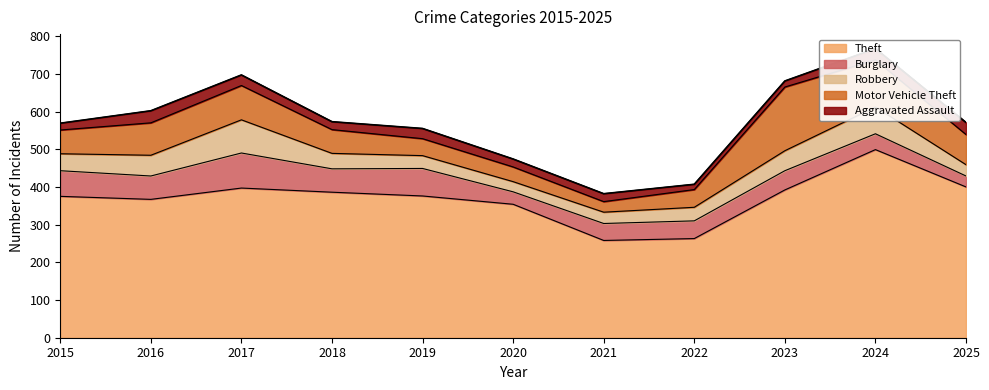

Between 2020 and 2024, which series saw the biggest shift?

Theft